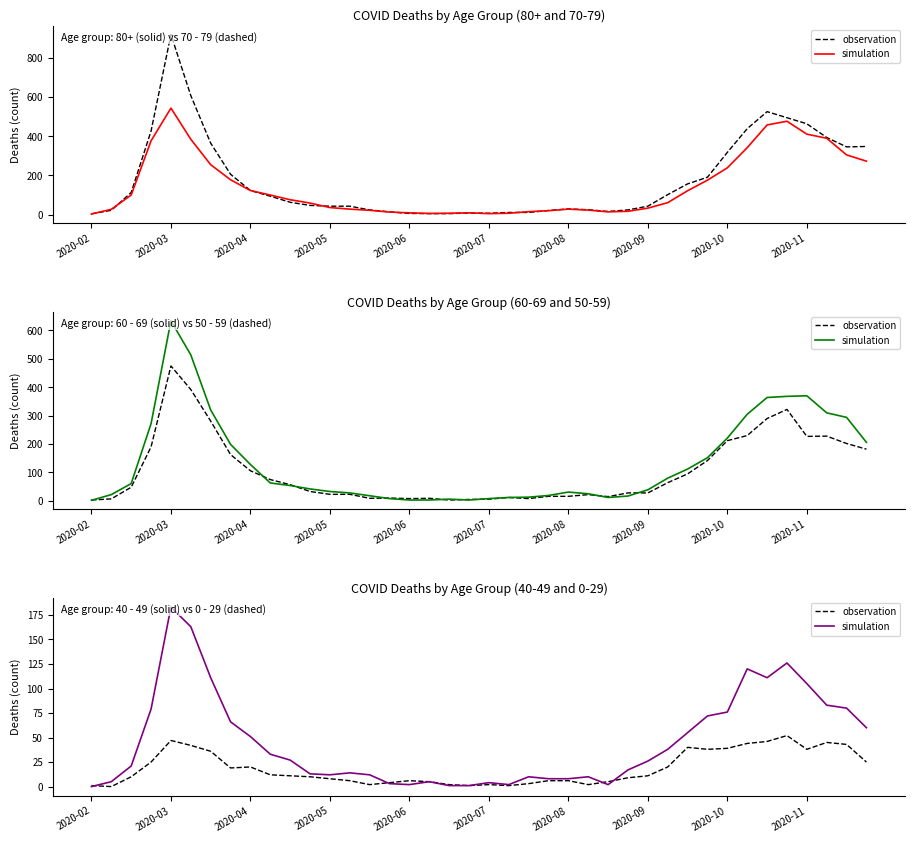

What is the label of the 1st point from the left?

2020-02